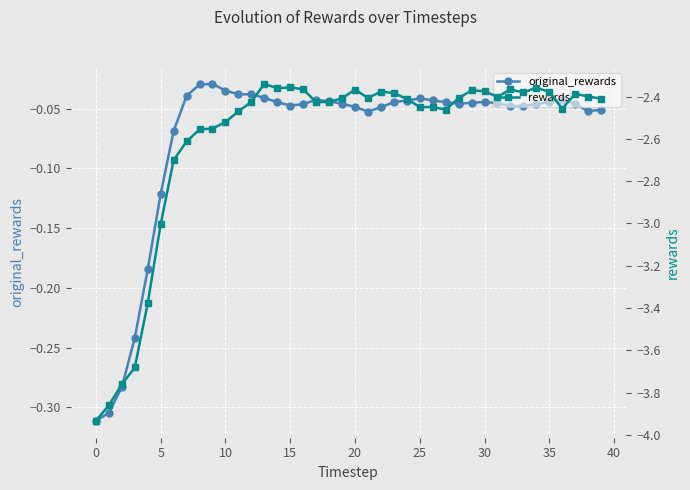

The original_rewards series shows -0.0 at 30. True or false?

False